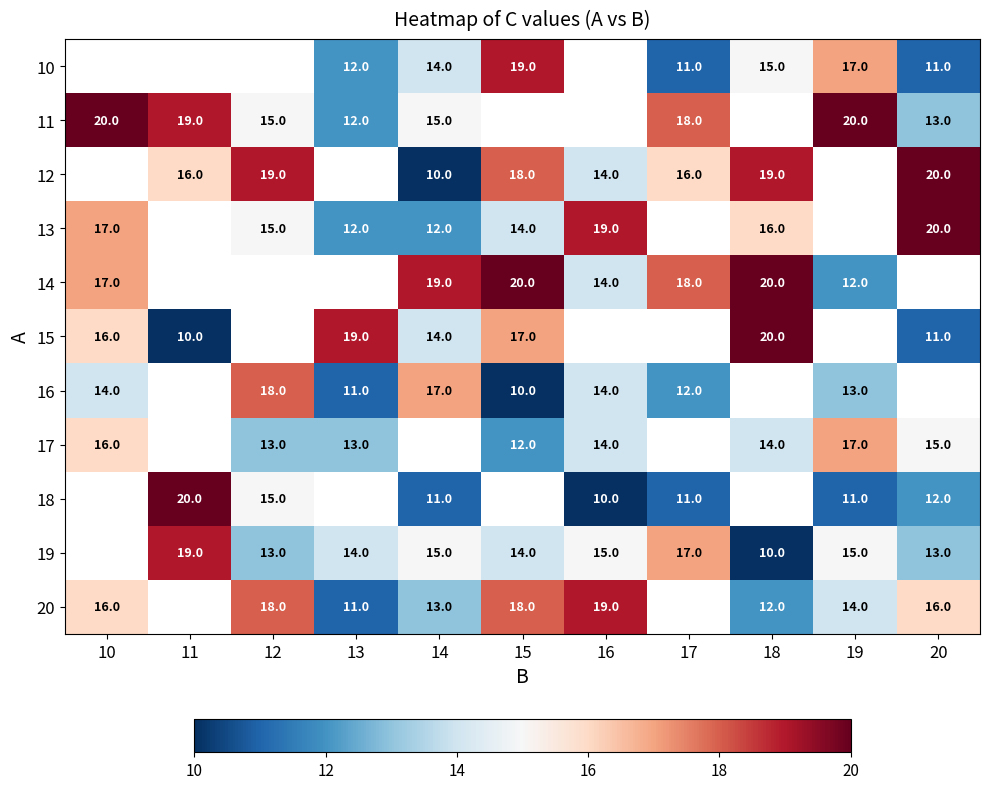

The 10 series shows 17 at 19. True or false?

True